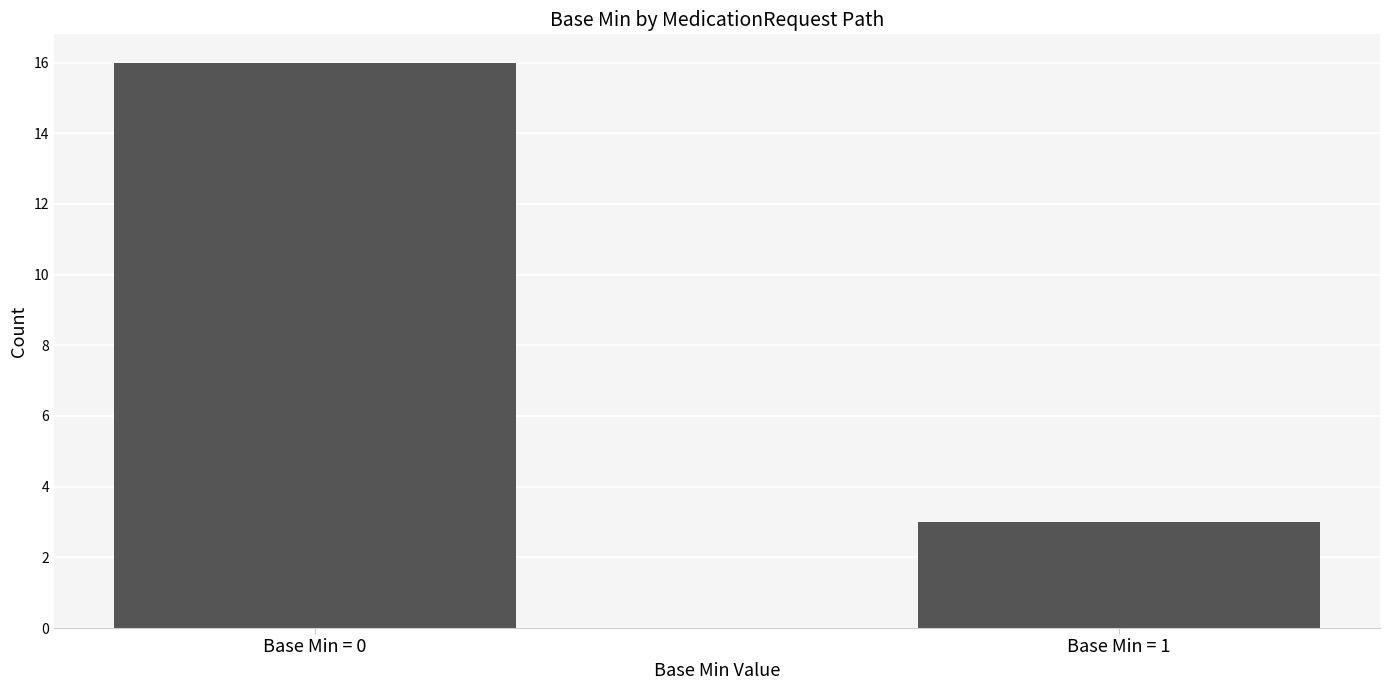

The value at Base Min = 1 is 3. True or false?

True